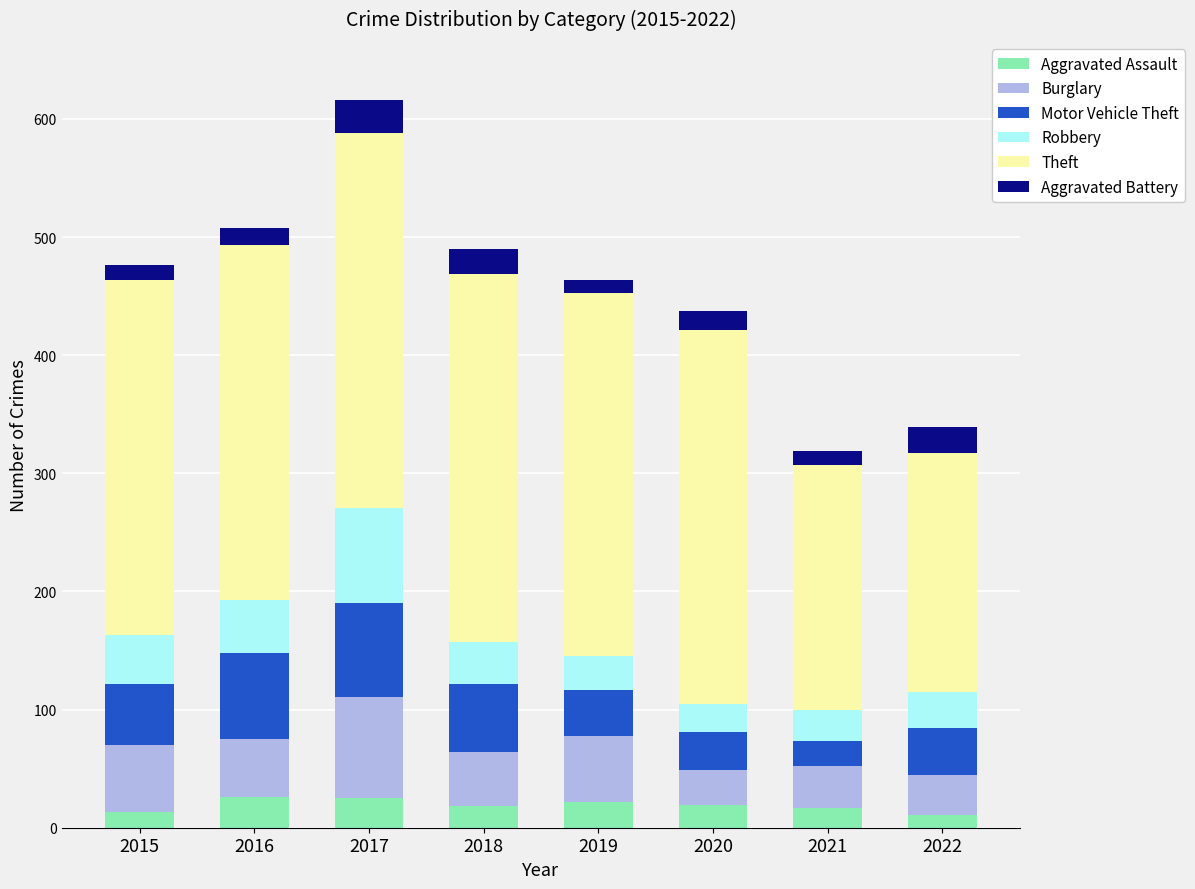

What is the highest value of the Aggravated Assault series?

26